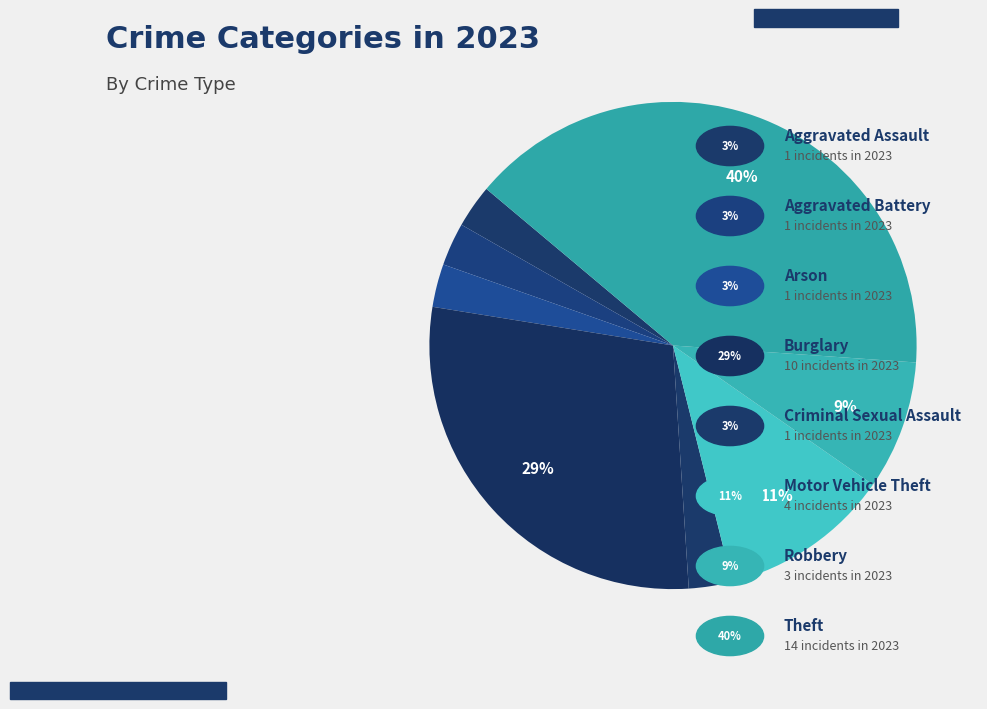

Which category has the biggest portion of the pie?

Theft